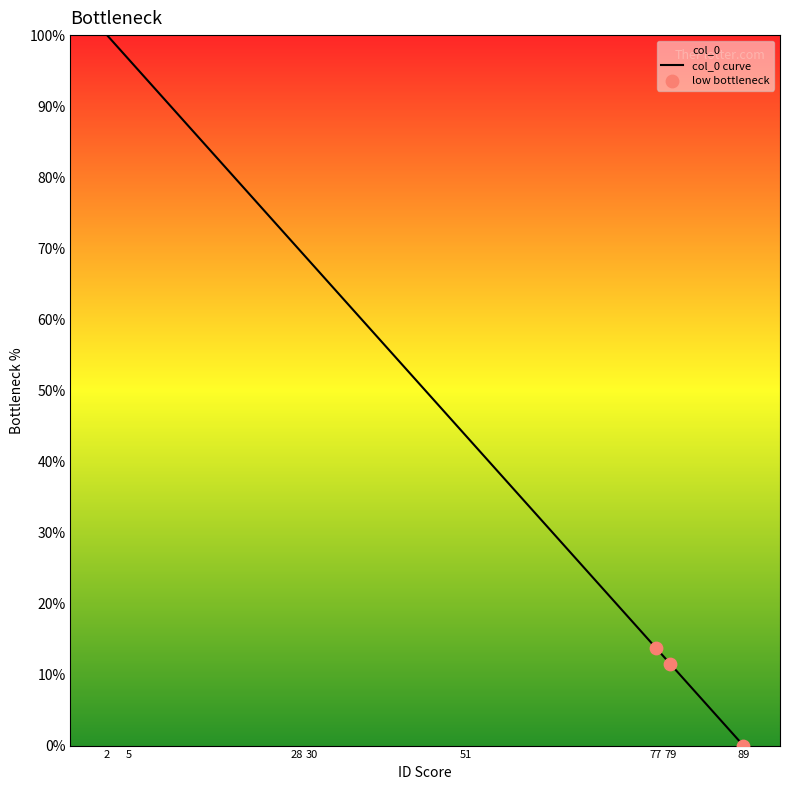

What is the change in value from 51 to 79?

-32.2